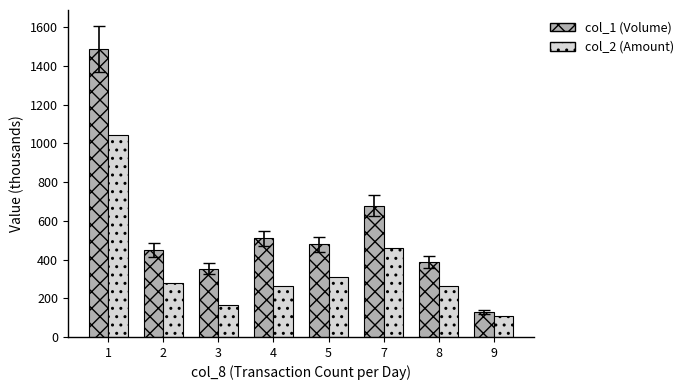

Is the value of col_2 (Amount) at 8 greater than the value of col_1 (Volume) at 9?

Yes